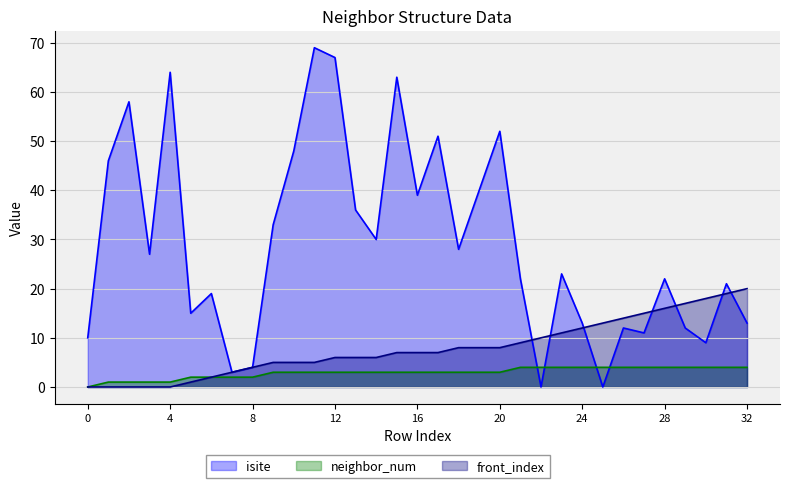

Rank the categories by front_index value from highest to lowest.

32, 31, 30, 29, 28, 27, 26, 25, 24, 23, 22, 21, 18, 19, 20, 15, 16, 17, 12, 13, 14, 9, 10, 11, 8, 7, 6, 5, 0, 1, 2, 3, 4